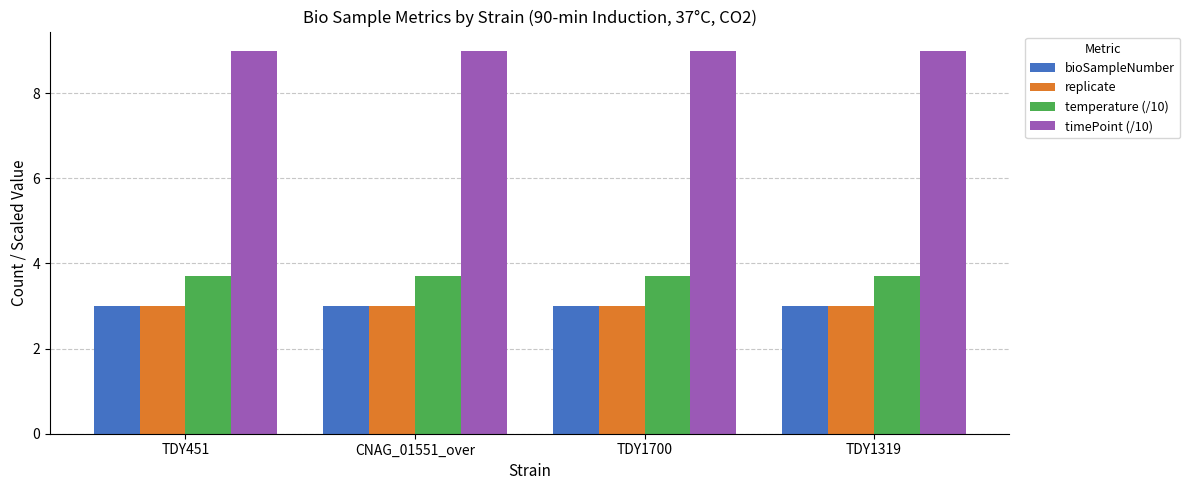

What is the lowest value of the temperature (/10) series?

3.7